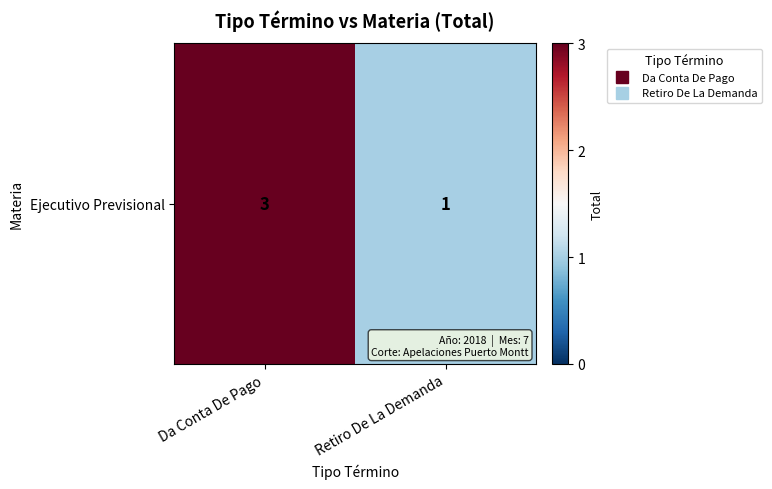

At which category does the chart reach its peak across all series?

Da Conta De Pago